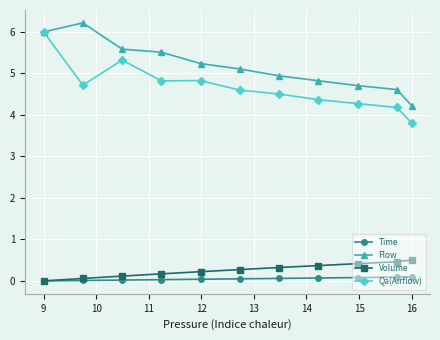

Which series has the largest total across all categories?

Flow